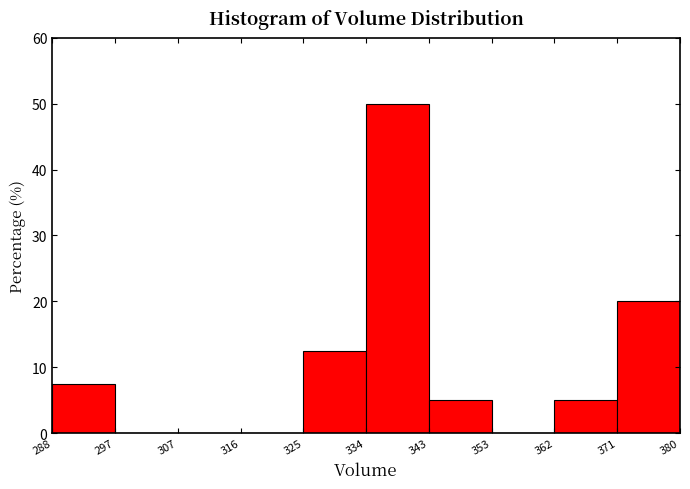

What is the height of the bar covering 343 to 353 on the x-axis? The values are not printed on the chart, so give them approximately, as read against the axis.

5